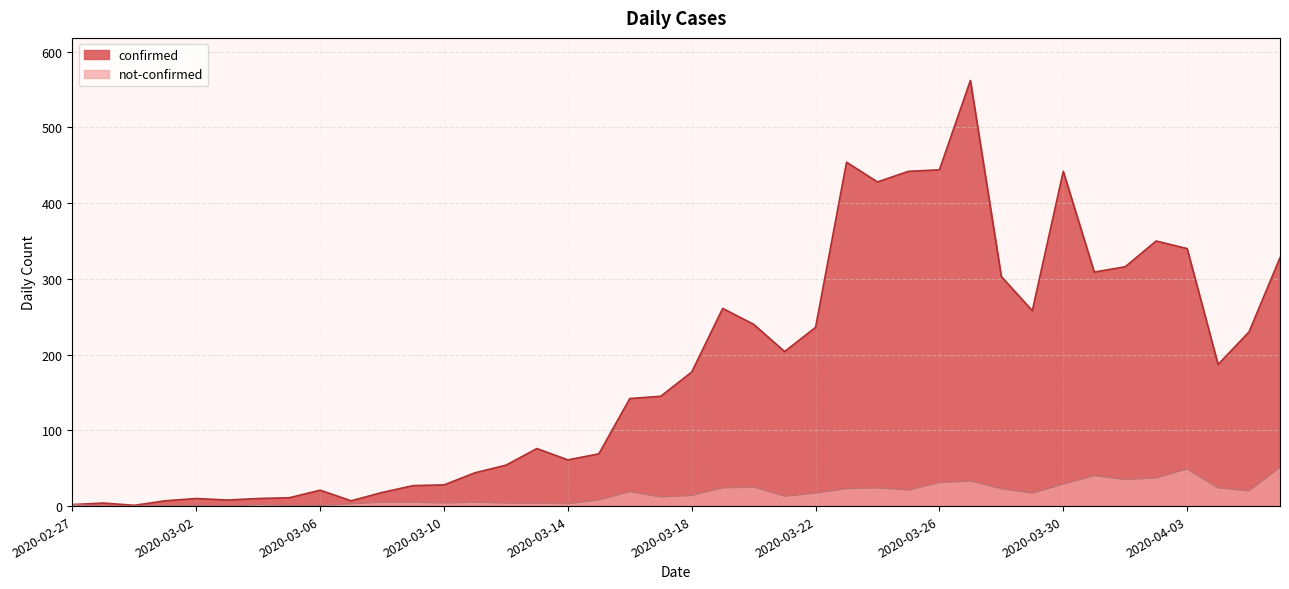

How many interior local peaks does the confirmed series have?

9